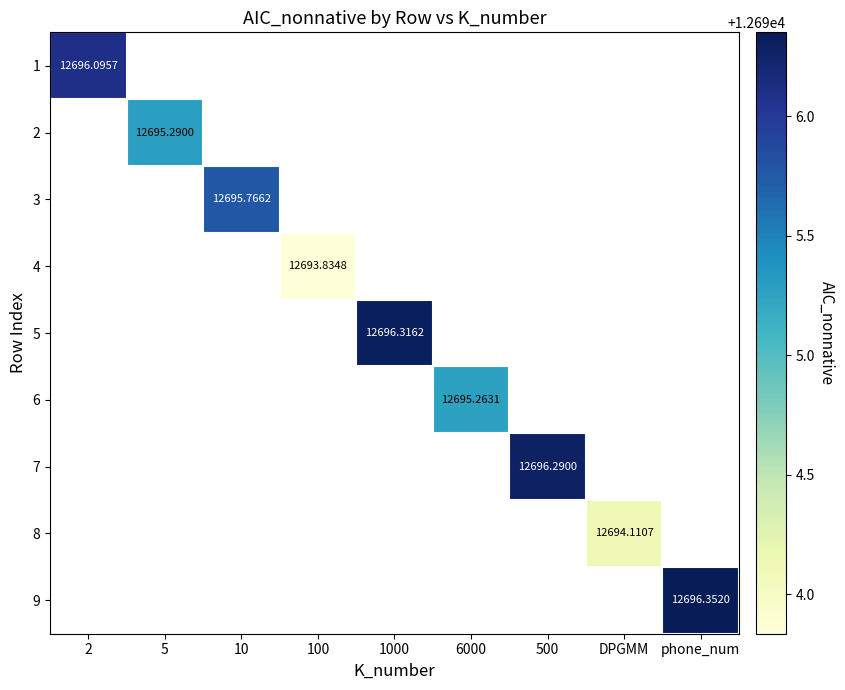

Which has a higher value, 10 or phone_num?

phone_num